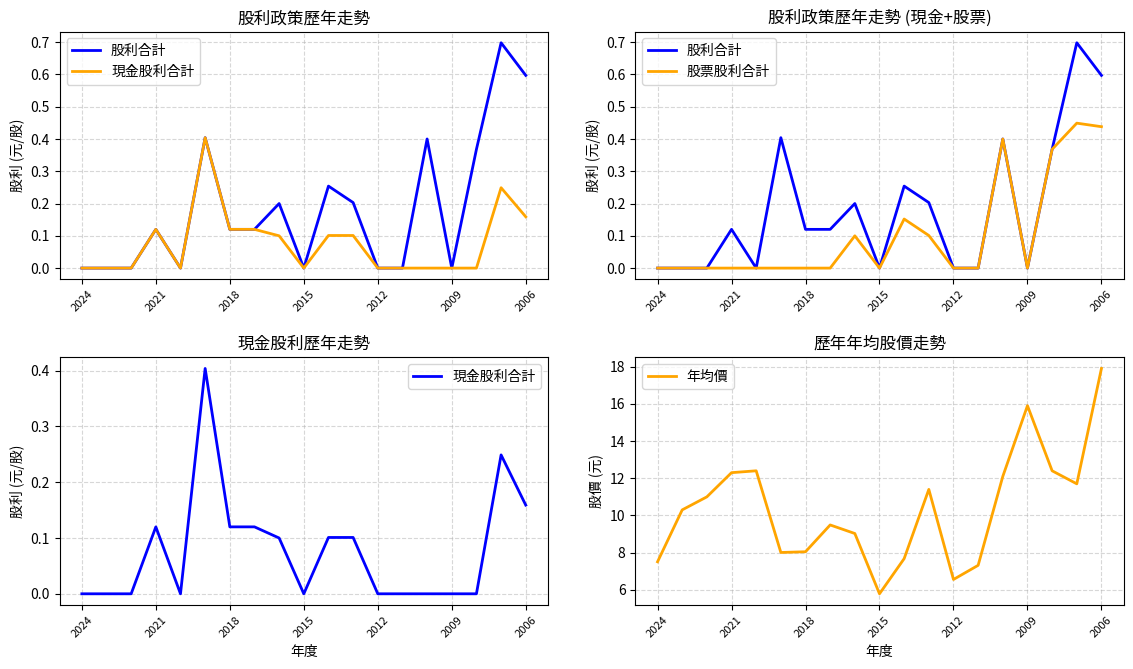

Which series has the widest spread of values?

年均價